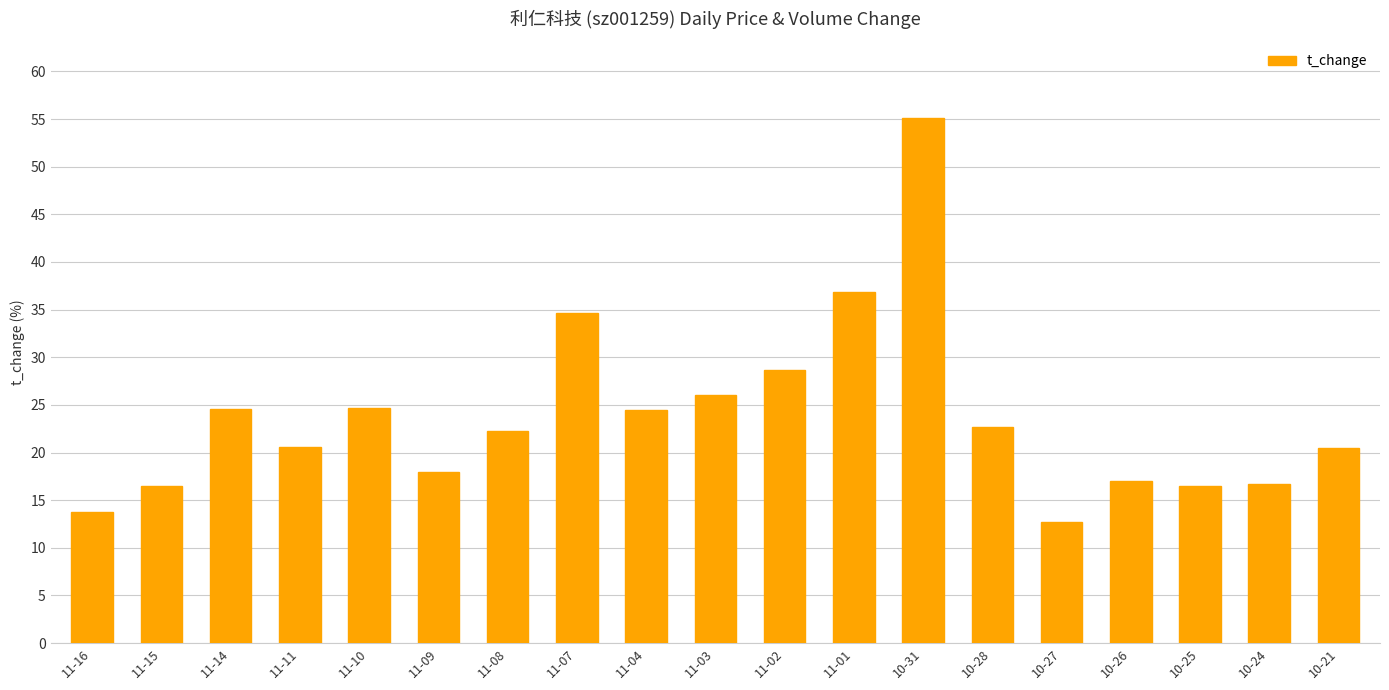

What is the change in value from 11-16 to 10-24?

+3.0